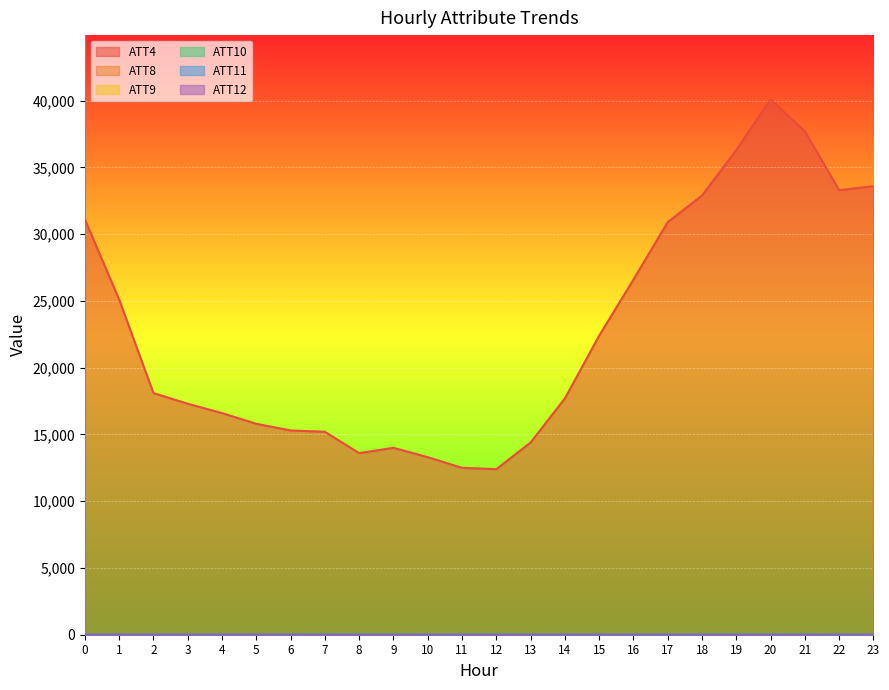

What is the value of the ATT10 point at the 16th from the left?

12.4